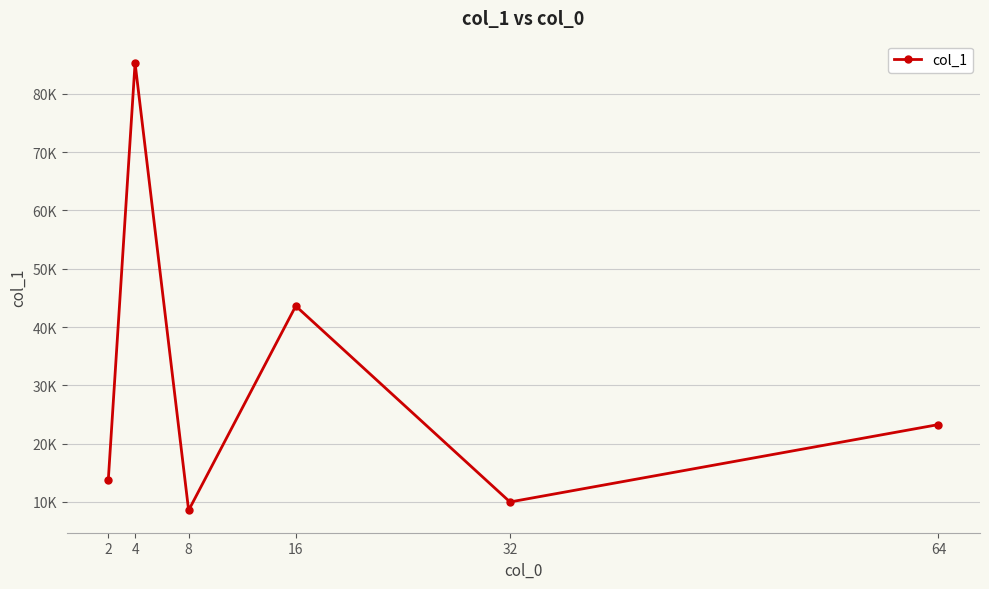

List the labels in order of value, smallest first.

8, 32, 2, 64, 16, 4